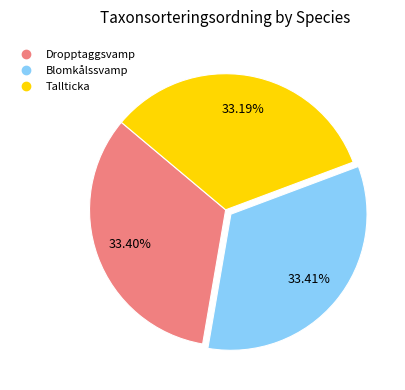

How many segments does this pie chart have?

3